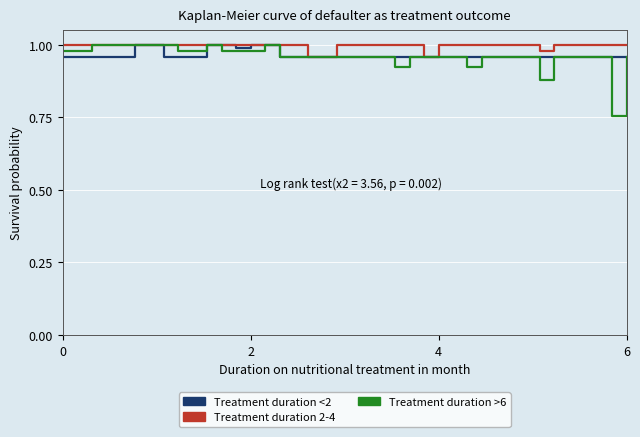

Which series has the largest range (max minus min)?

Treatment duration >6